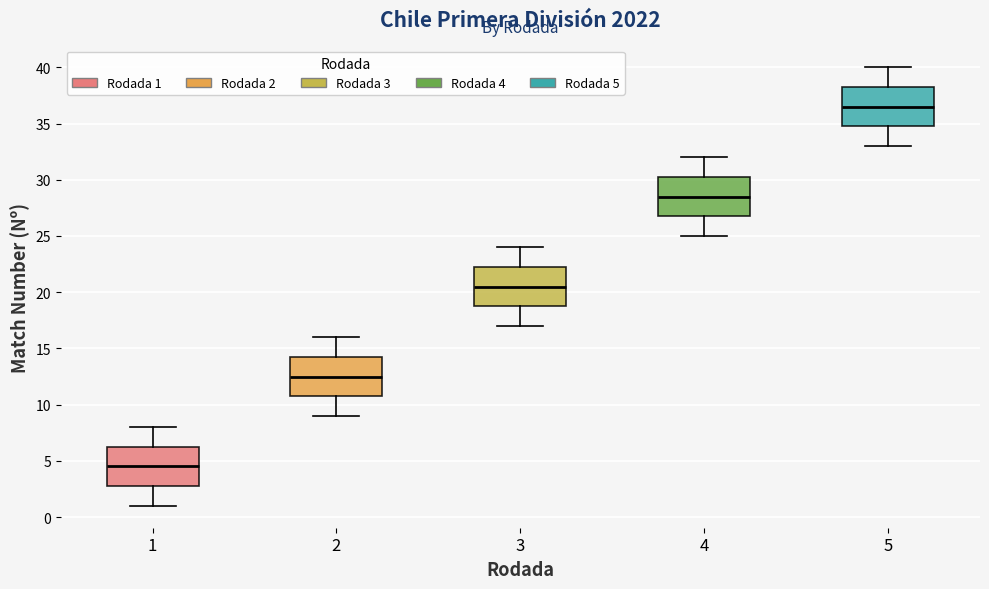

Reading left to right, transcribe this box plot: for each box, give where its median line is, the range the box spans, and where its two whiskers end, as read against the y-axis. The values are not printed on the chart, so give them approximately, as read against the axis.

1: median 4.5, box 3.0 to 6.5, whiskers 1.0 to 8.0
2: median 12.5, box 11.0 to 14.5, whiskers 9.0 to 16.0
3: median 20.5, box 19.0 to 22.5, whiskers 17.0 to 24.0
4: median 28.5, box 27.0 to 30.5, whiskers 25.0 to 32.0
5: median 36.5, box 35.0 to 38.5, whiskers 33.0 to 40.0